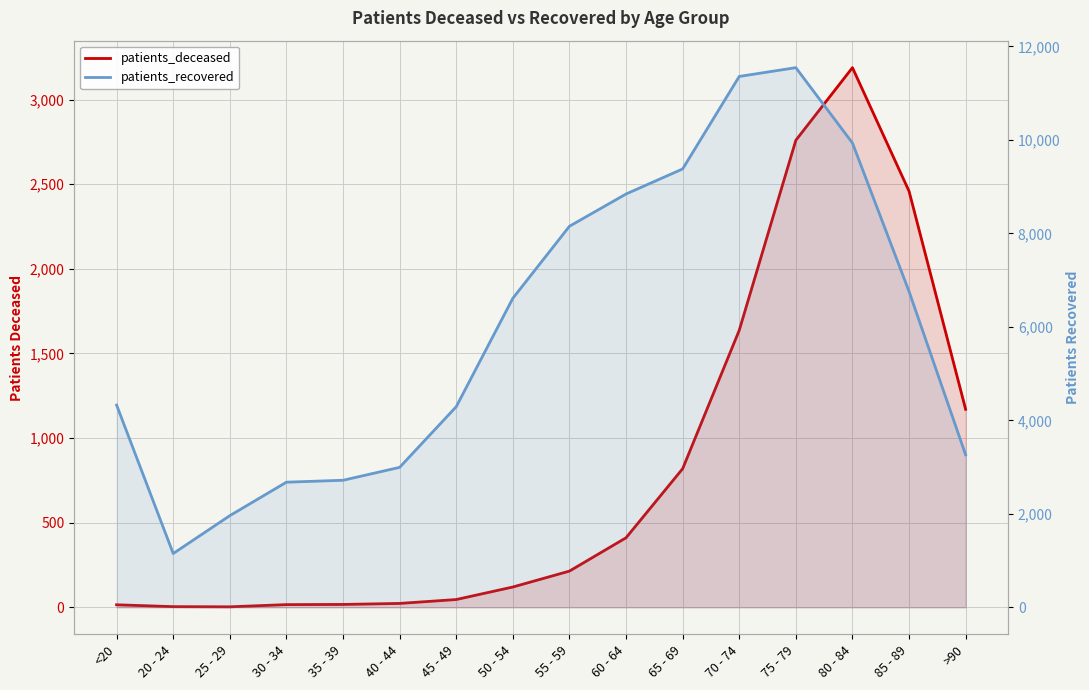

Reading left to right, extract all data points from this chart.

patients_deceased: 15	4	3	16	17	23	46	120	214	411	819	1637	2760	3189	2459	1170
patients_recovered: 4327	1151	1961	2677	2718	2994	4292	6611	8152	8842	9378	11357	11545	9933	6757	3262